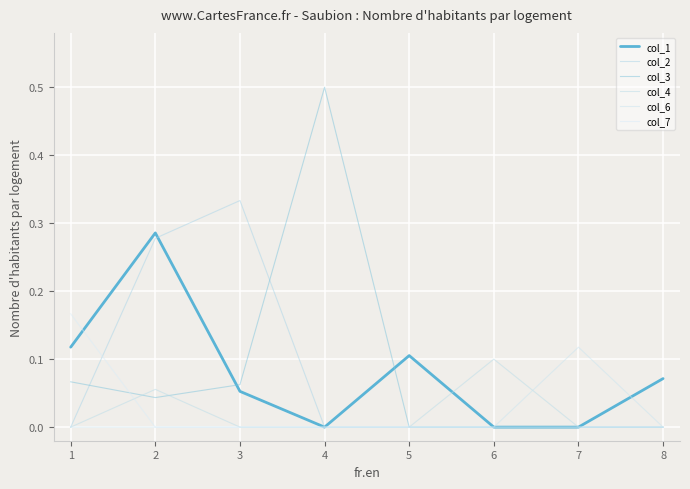

How many categories are shown in the chart?

8